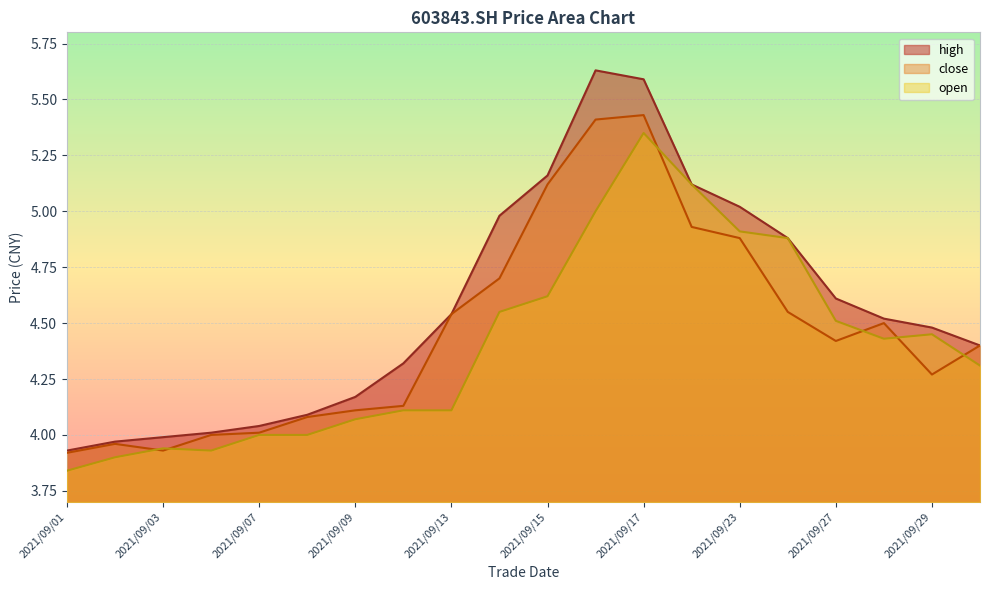

Which label corresponds to the smallest value in the chart?

2021/09/01